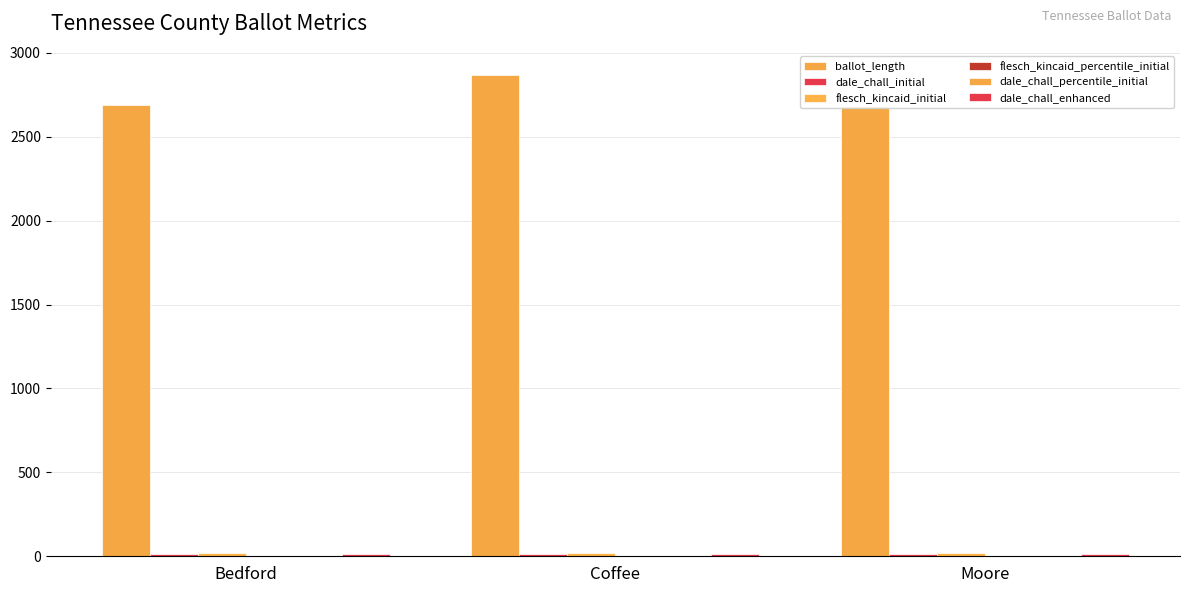

At Moore, list the series in order from largest to smallest.

ballot_length, flesch_kincaid_initial, dale_chall_initial, dale_chall_enhanced, dale_chall_percentile_initial, flesch_kincaid_percentile_initial